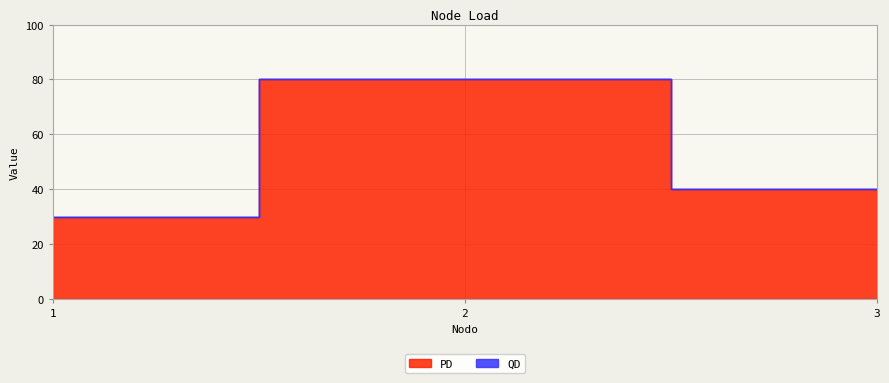

What is the value of the 2nd point from the left?

80